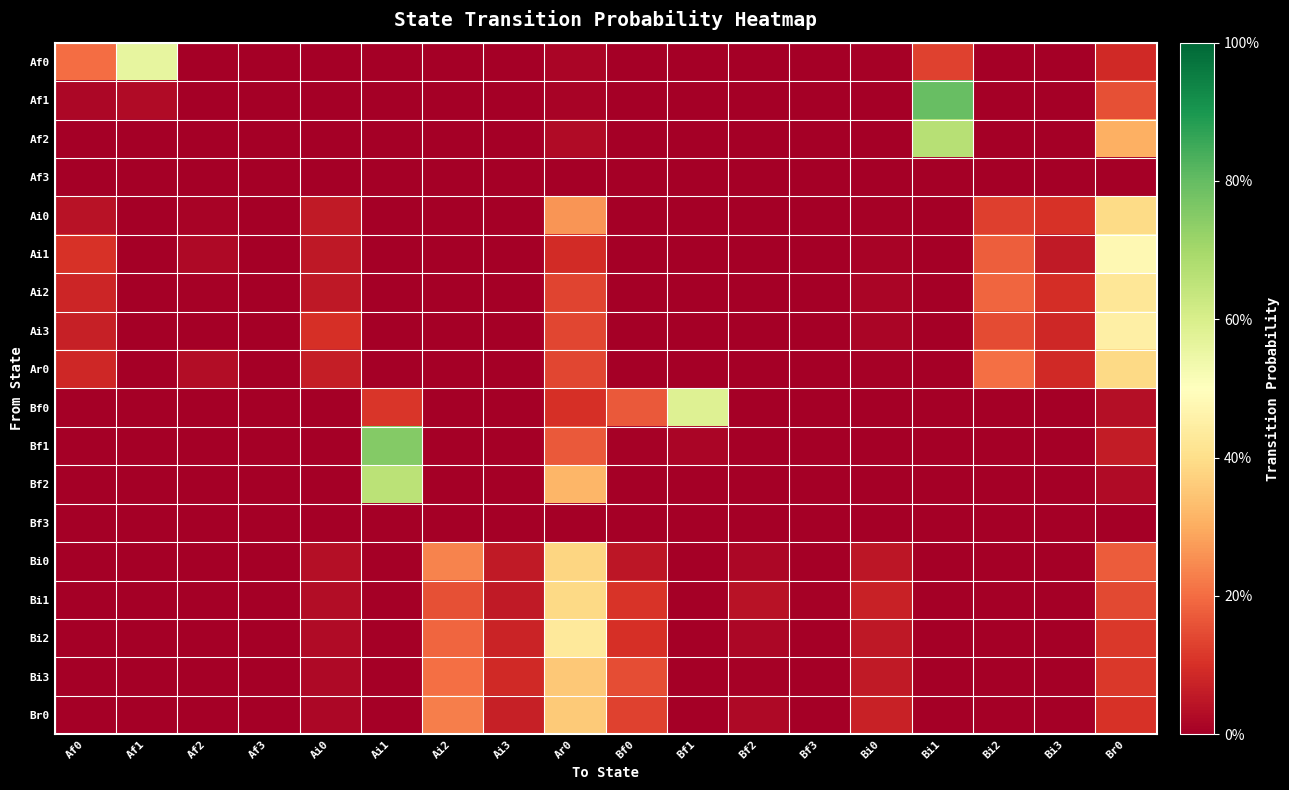

At how many categories does at least one series exceed 0?

18